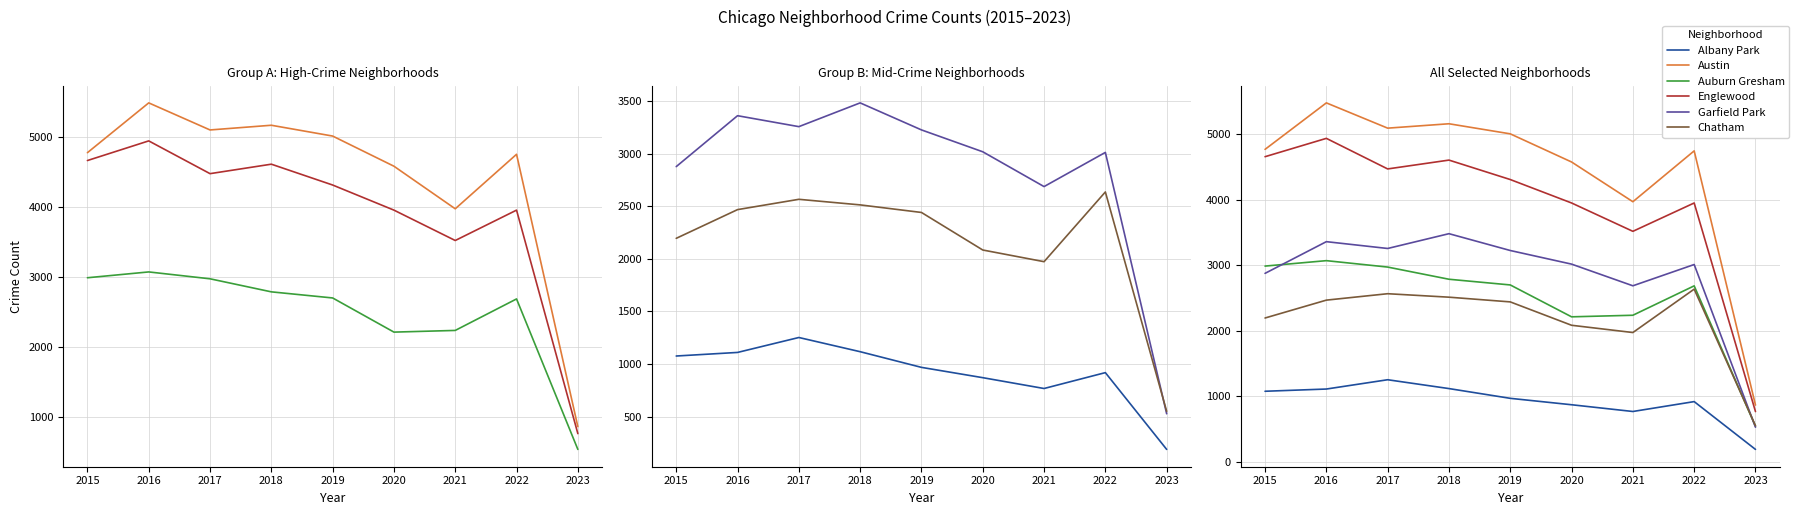

Does the chart have visible grid lines?

Yes